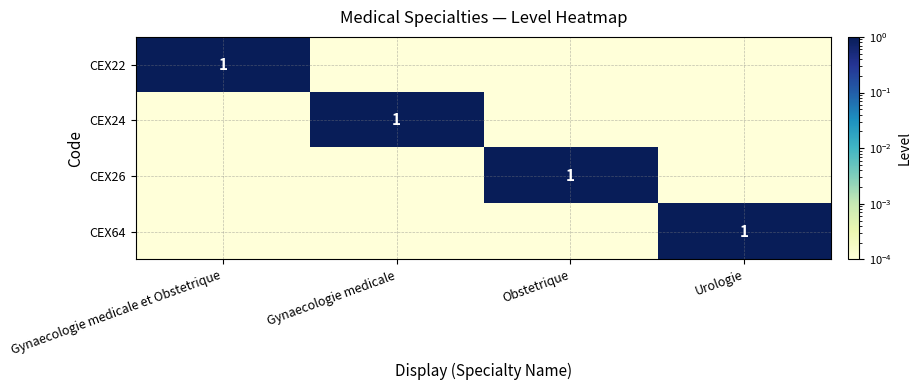

At which label is CEX64 closest to 0?

Gynaecologie medicale et Obstetrique